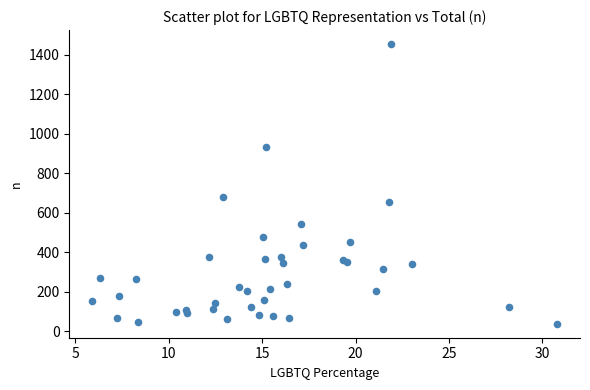

What Y value in the scatter plot is closest to 746?

682